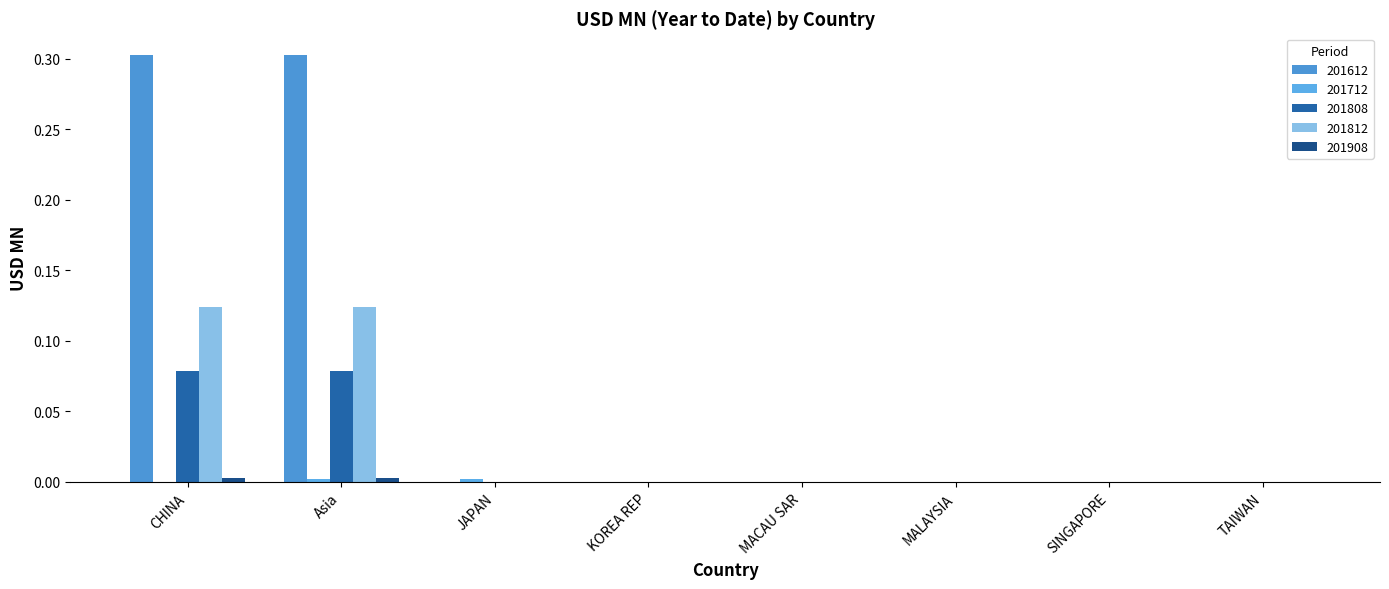

Which series changed the most between MALAYSIA and TAIWAN?

201612